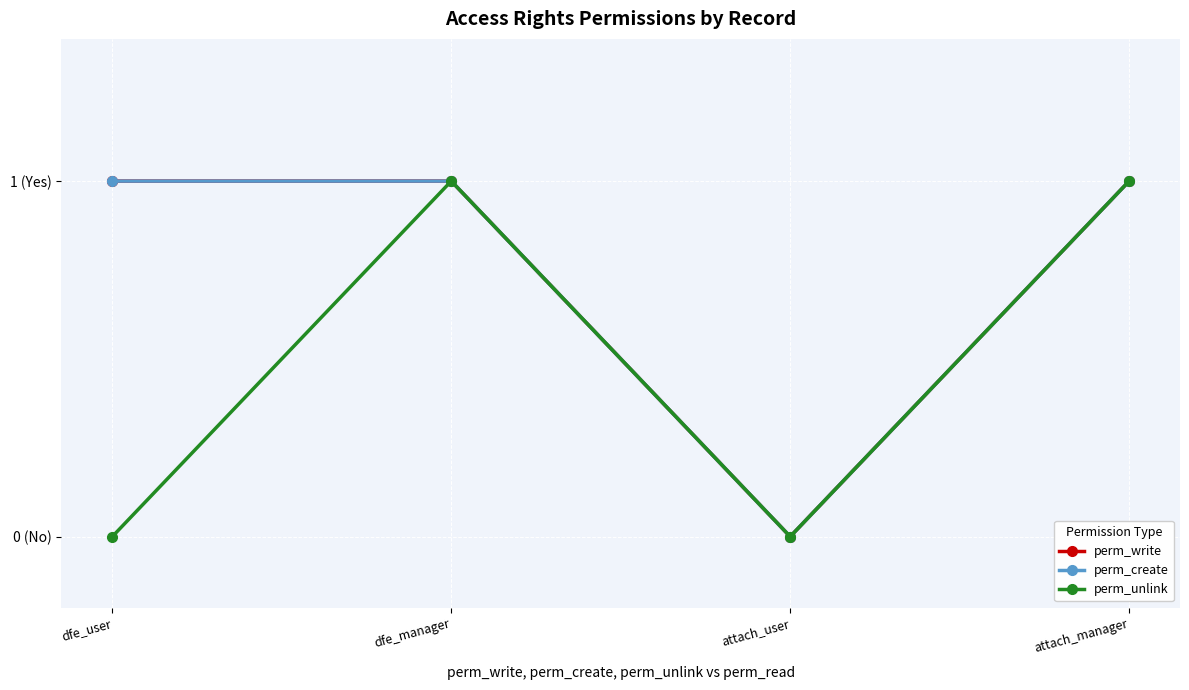

Is this an area chart (filled region under the line)?

No